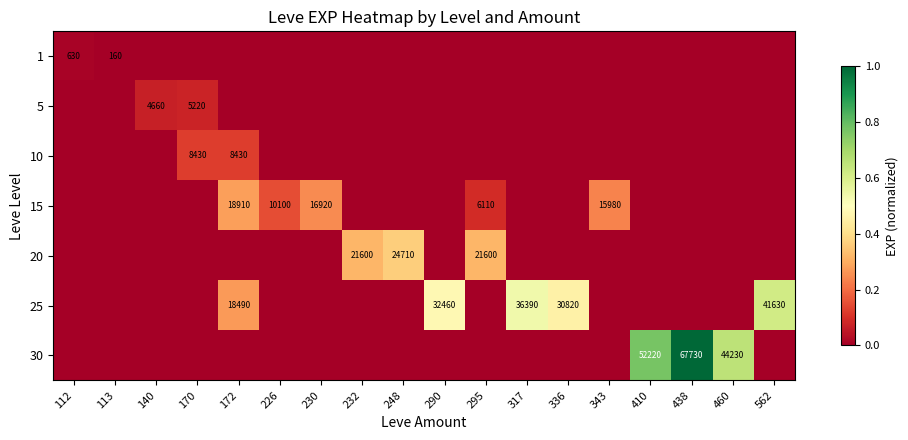

True or false: 25 has a value of 15216 at 290.

False